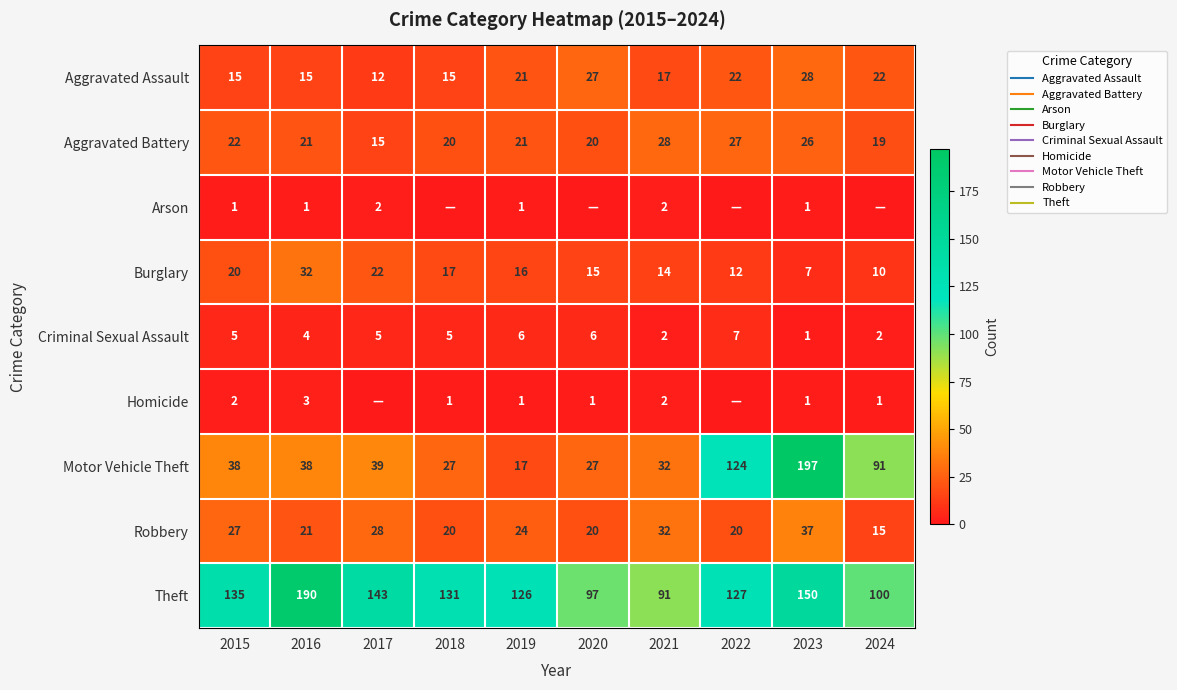

Which series has the largest total across all categories?

Theft